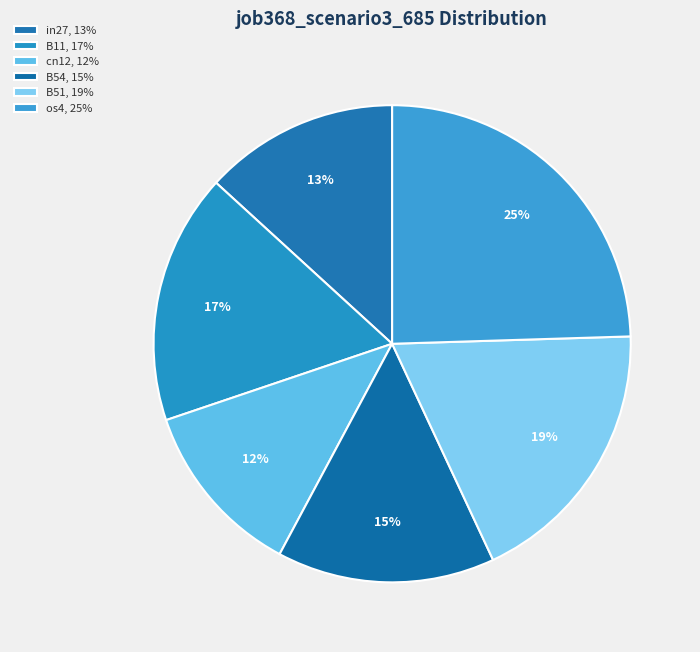

How many segments does this pie chart have?

6